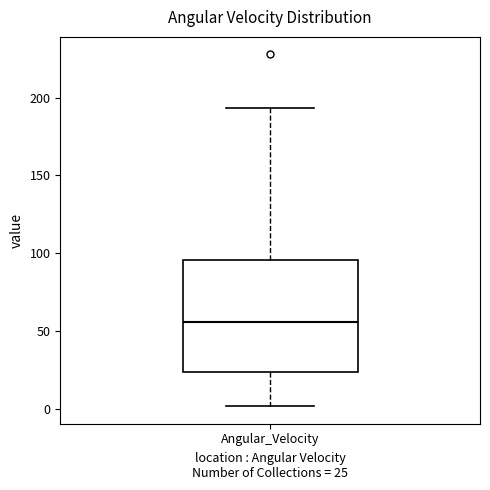

Transcribe this box plot: give where the median line is, the range the box spans, and where the two whiskers end, as read against the y-axis. The values are not printed on the chart, so give them approximately, as read against the axis.

median 55, box 25 to 95, whiskers 0 to 195